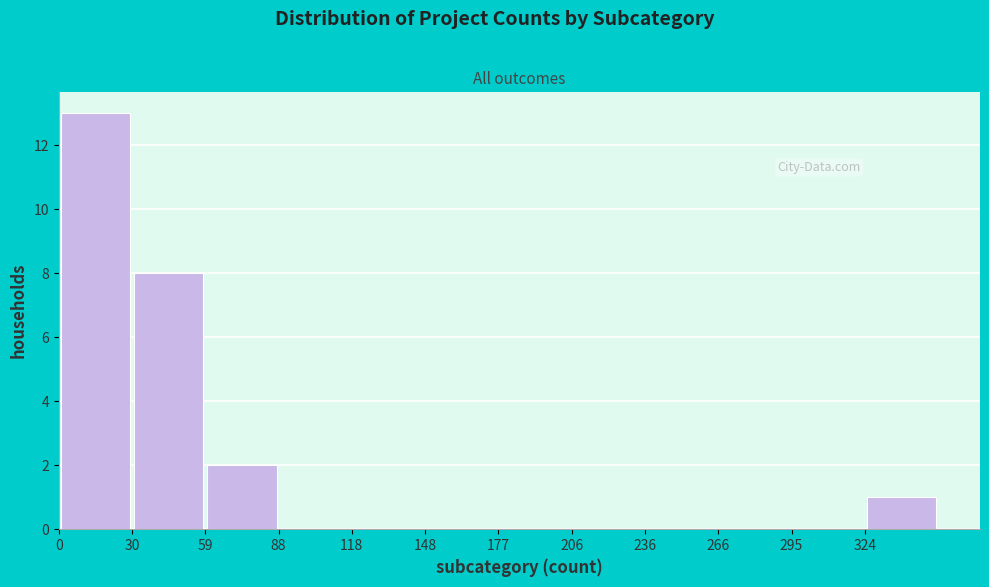

Over which range of the x-axis is the bar tallest?

0.0 to 29.5